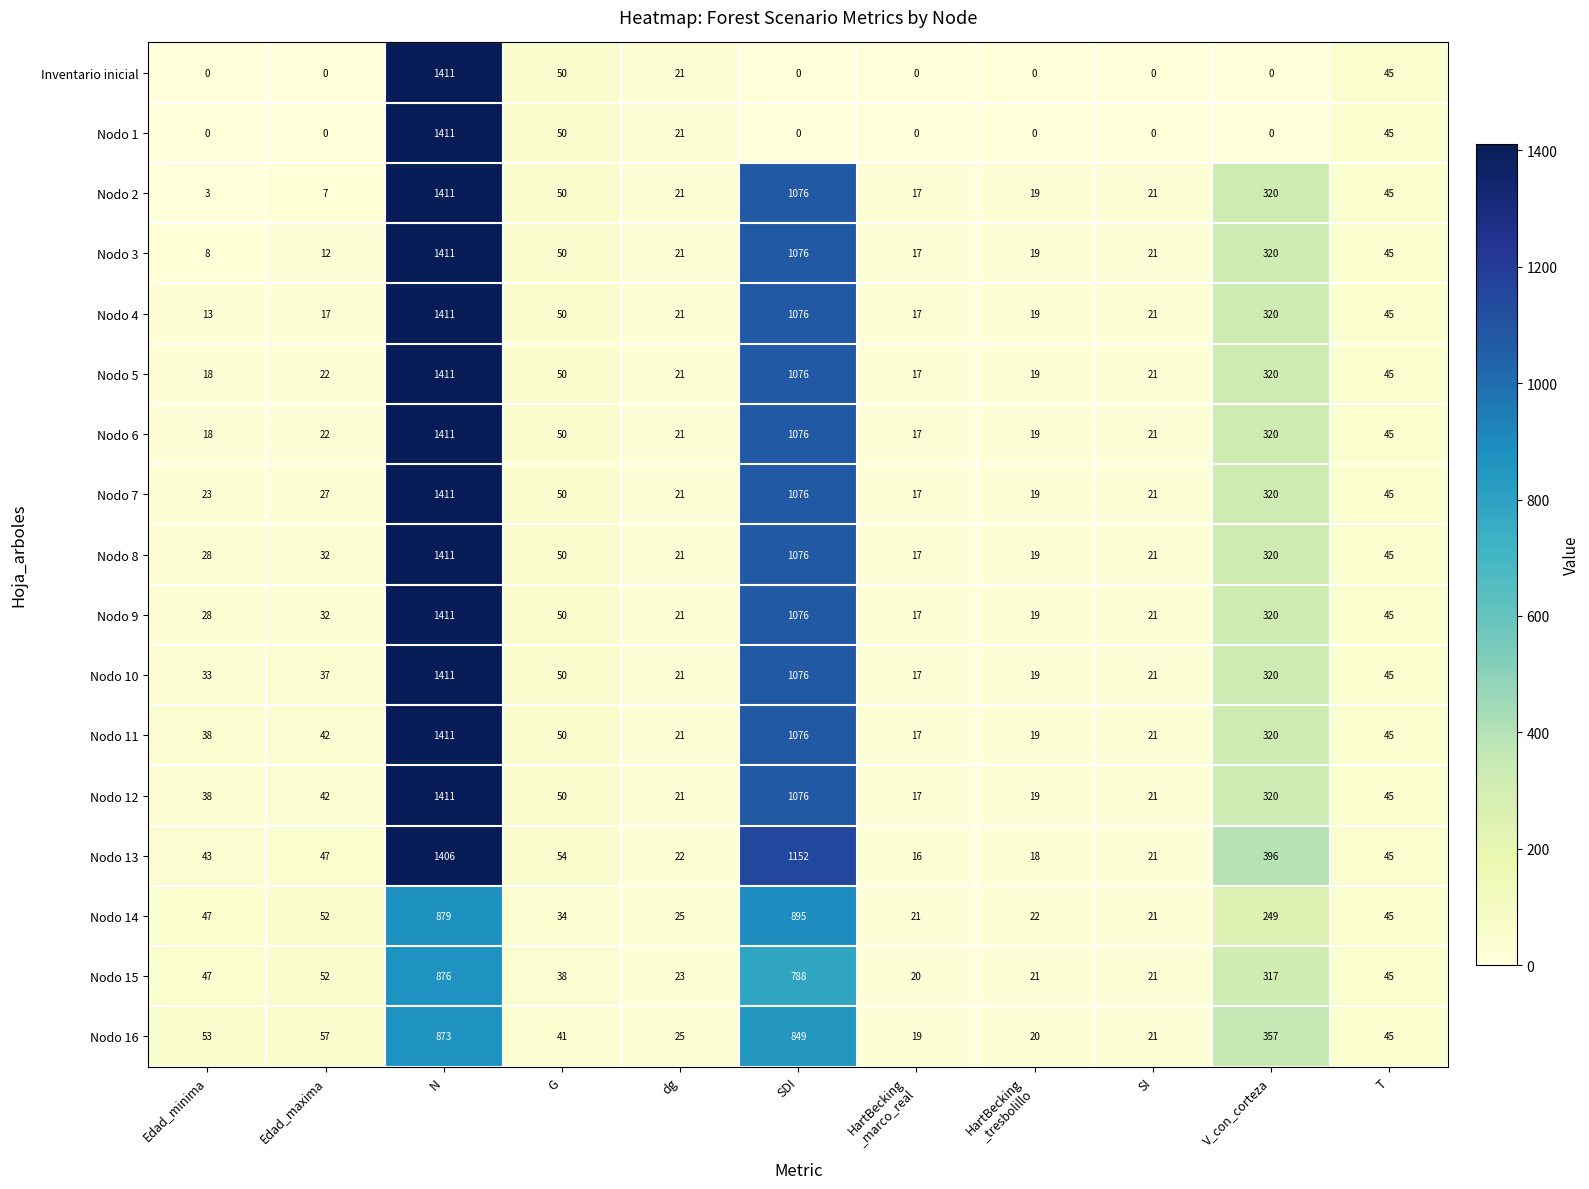

Where does the Nodo 2 series first go above 21?

N